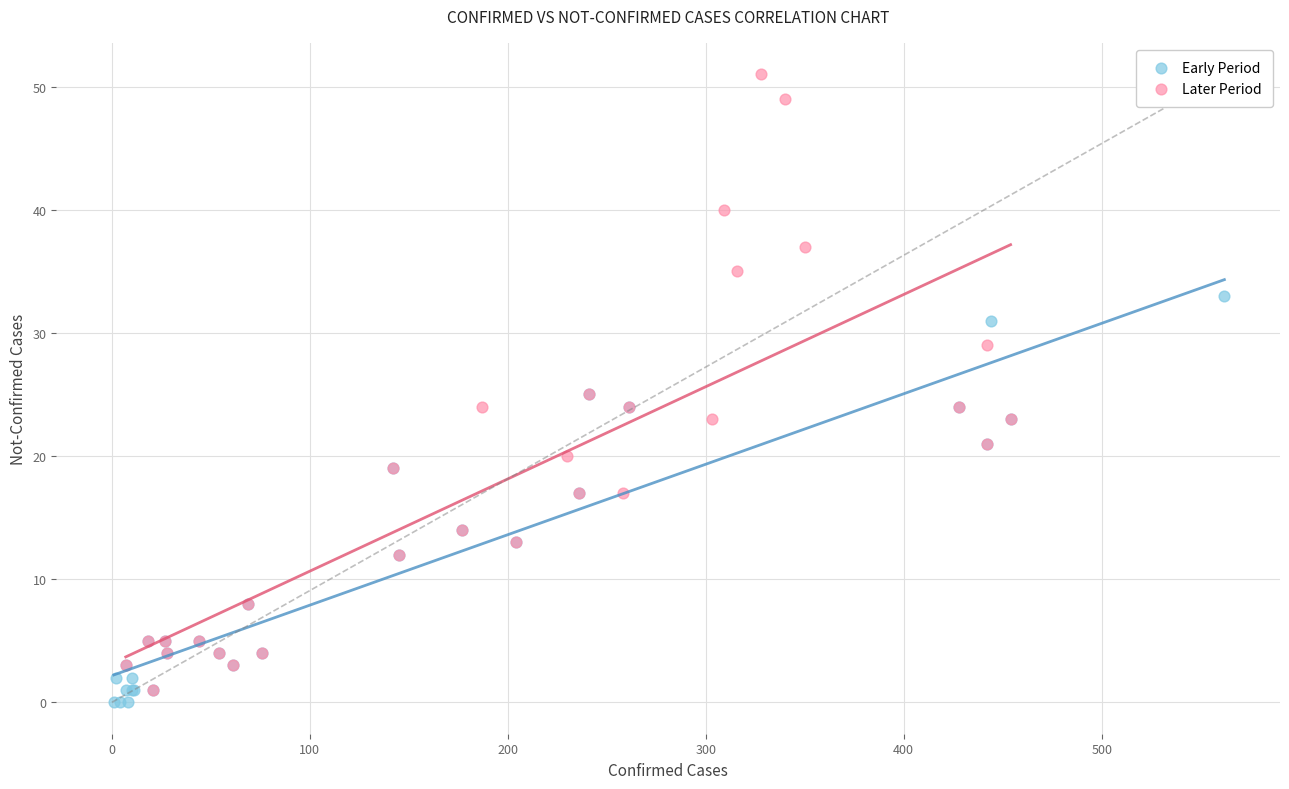

Which series has the largest Y range (max minus min)?

Later Period